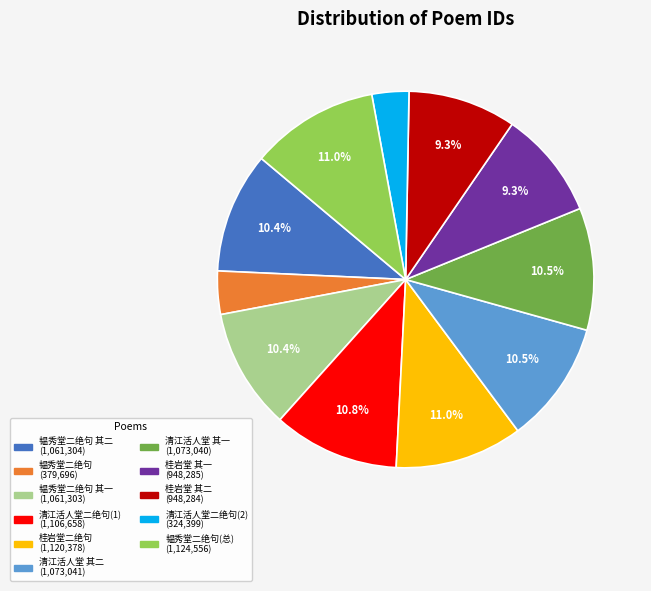

Does any single category account for the majority?

No